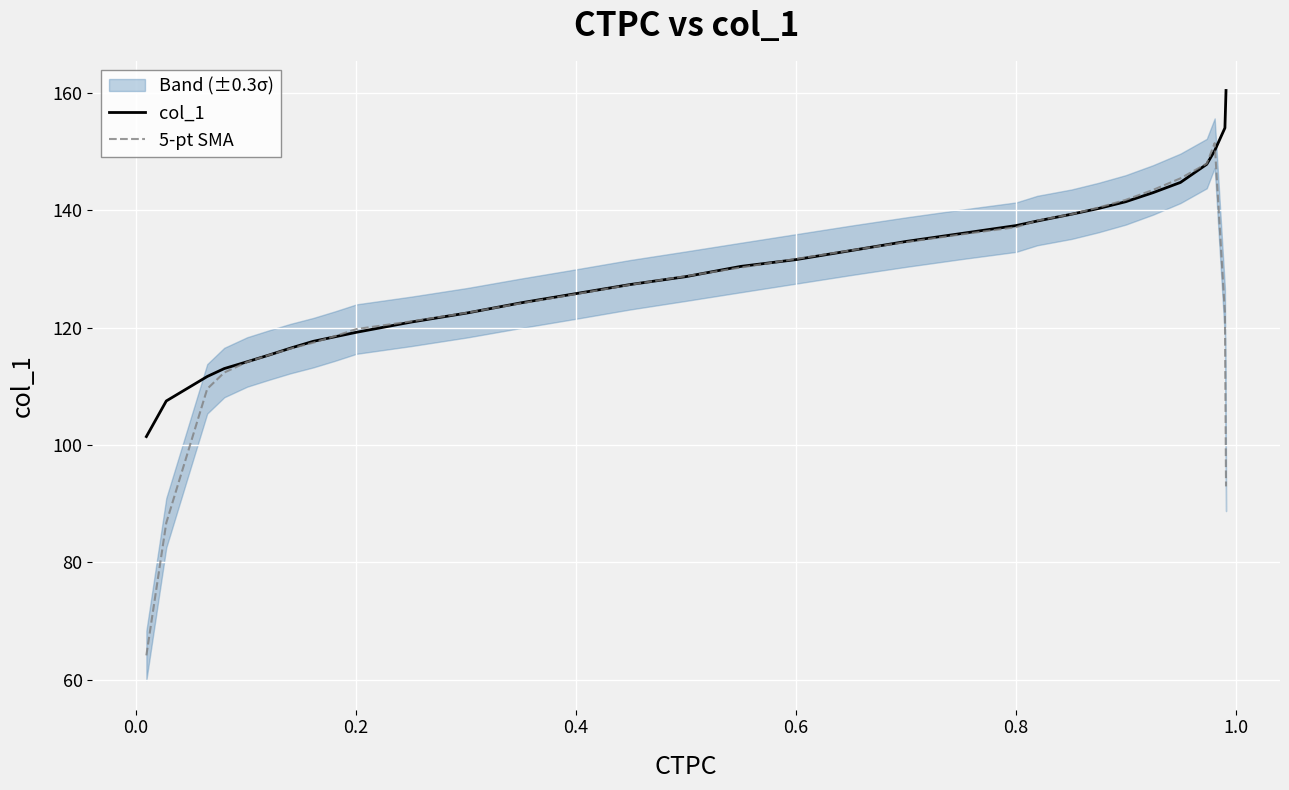

List the series in order of their overall mean, lowest first.

5-pt SMA, col_1